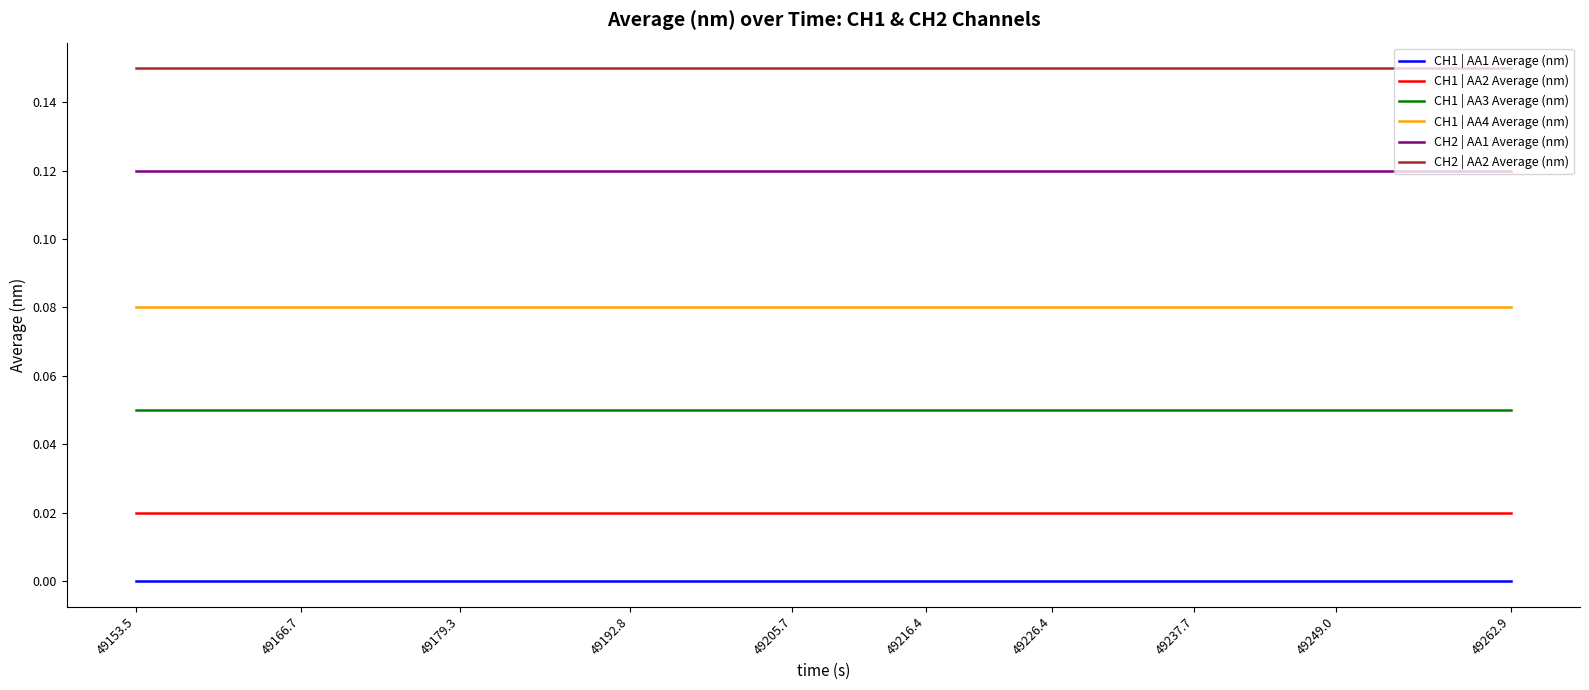

At 49205.7, list the series in order from largest to smallest.

CH2 | AA2 Average (nm), CH2 | AA1 Average (nm), CH1 | AA4 Average (nm), CH1 | AA3 Average (nm), CH1 | AA2 Average (nm), CH1 | AA1 Average (nm)